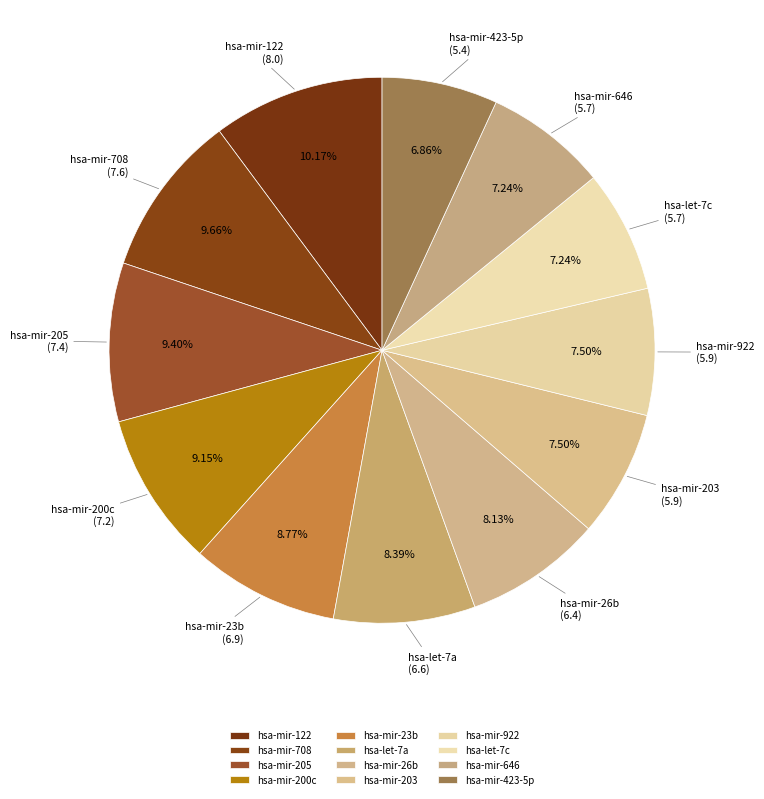

How many slices are in this pie chart?

12